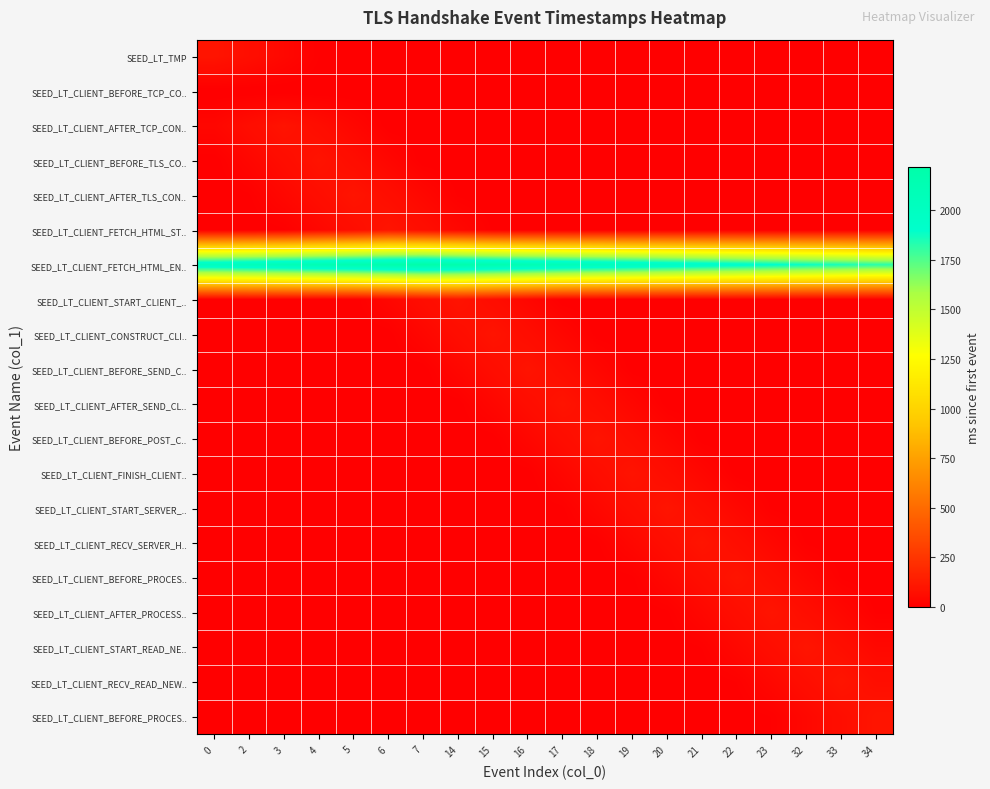

At which category does the chart reach its minimum across all series?

5